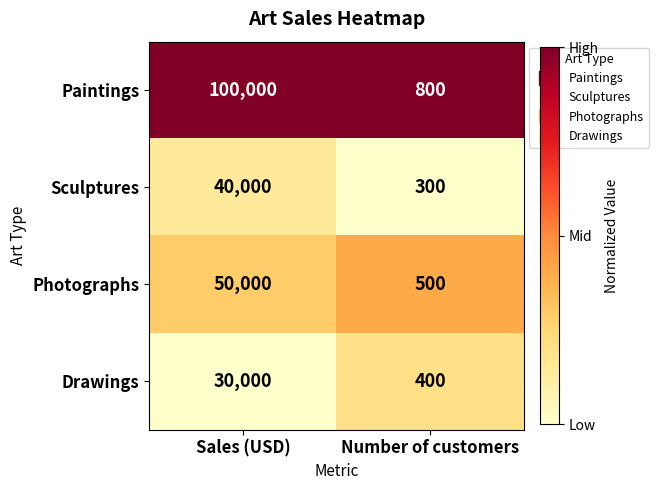

Is the value of Paintings at Sales (USD) greater than the value of Drawings at Number of customers?

Yes